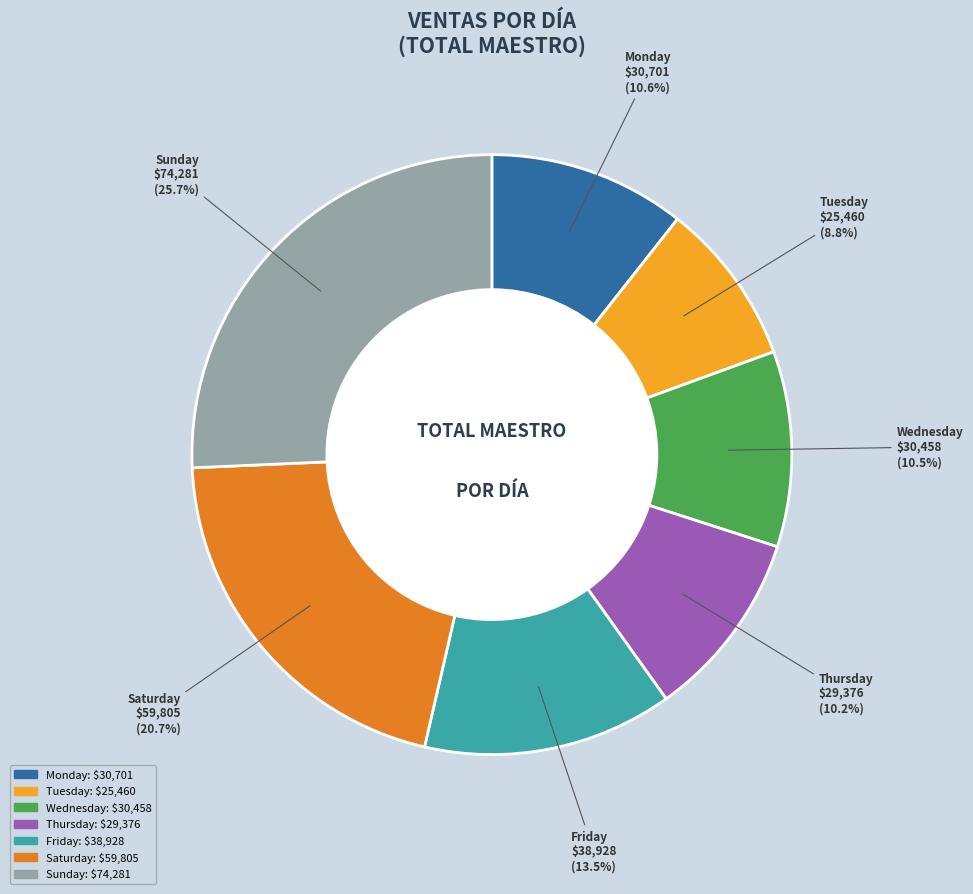

Which slice is the largest?

Sunday